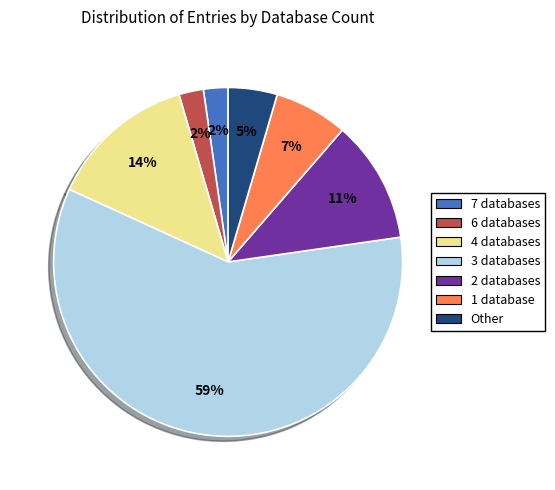

To the nearest percent, what percentage of the pie is 3 databases?

59%